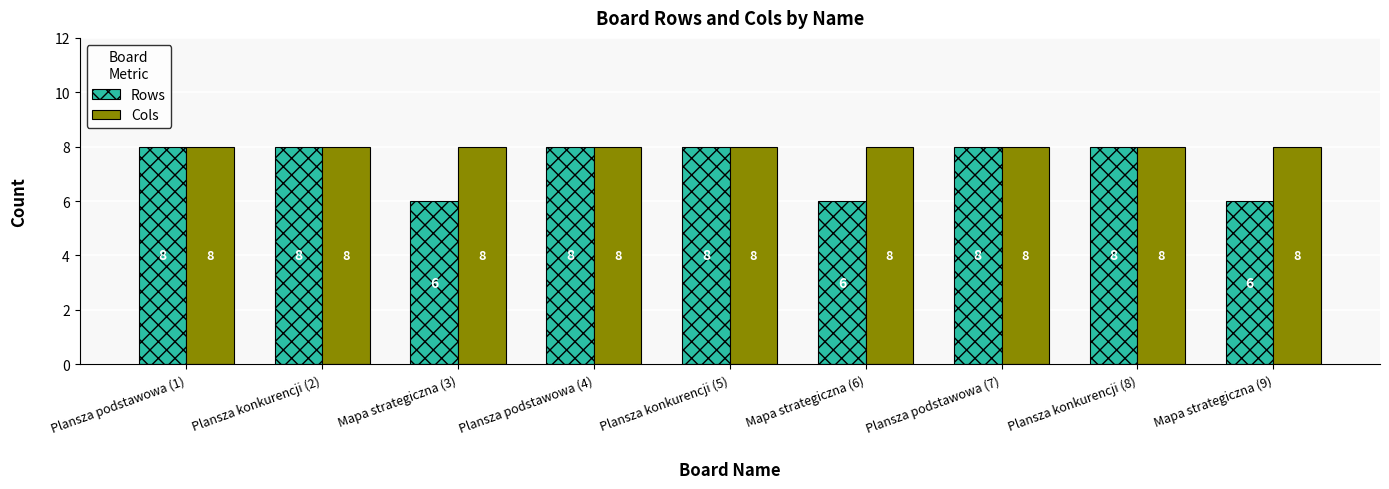

What is the label of the 7th bar from the left?

Plansza podstawowa (7)